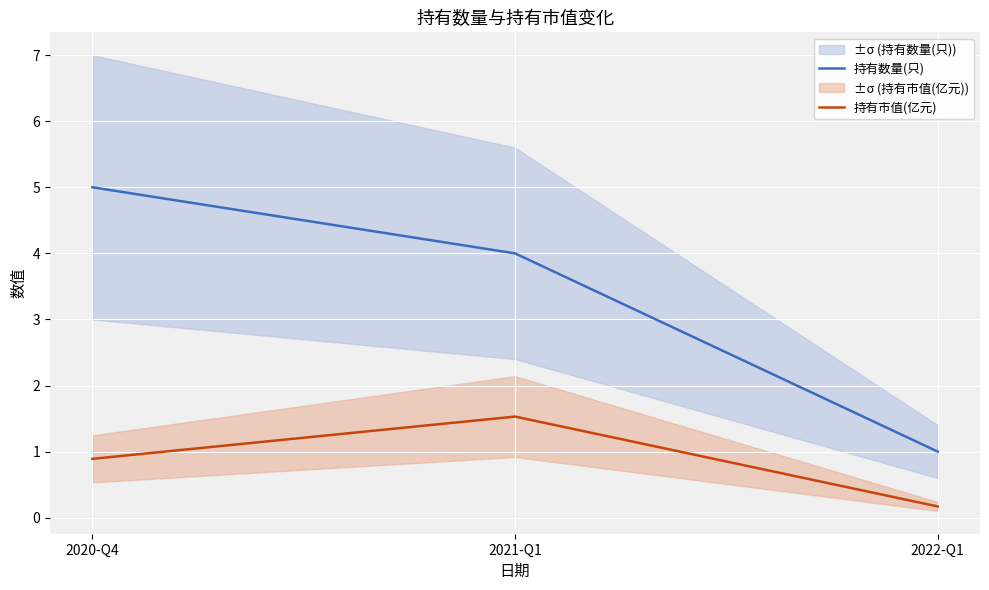

What is the value of the 持有市值(亿元) point at the 3rd from the left?

0.2